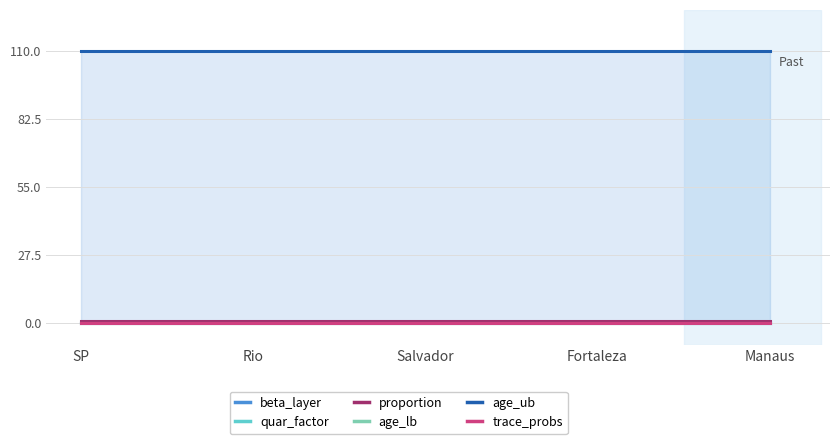

Reading left to right, extract all data points from this chart.

beta_layer: SP=0.1	Rio=0.1	Salvador=0.1	Fortaleza=0.1	Manaus=0.1
quar_factor: SP=0.0	Rio=0.0	Salvador=0.0	Fortaleza=0.0	Manaus=0.0
proportion: SP=1.0	Rio=1.0	Salvador=1.0	Fortaleza=1.0	Manaus=1.0
age_lb: SP=0.0	Rio=0.0	Salvador=0.0	Fortaleza=0.0	Manaus=0.0
age_ub: SP=110.0	Rio=110.0	Salvador=110.0	Fortaleza=110.0	Manaus=110.0
trace_probs: SP=0.0	Rio=0.0	Salvador=0.0	Fortaleza=0.0	Manaus=0.0